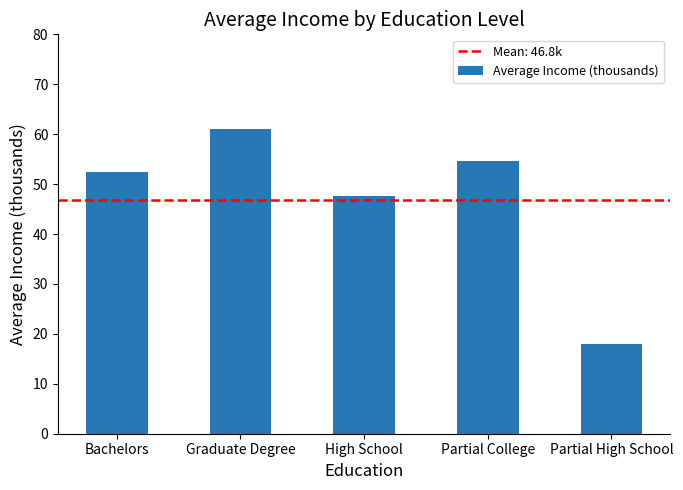

What is the label of the 1st bar from the right?

Partial High School